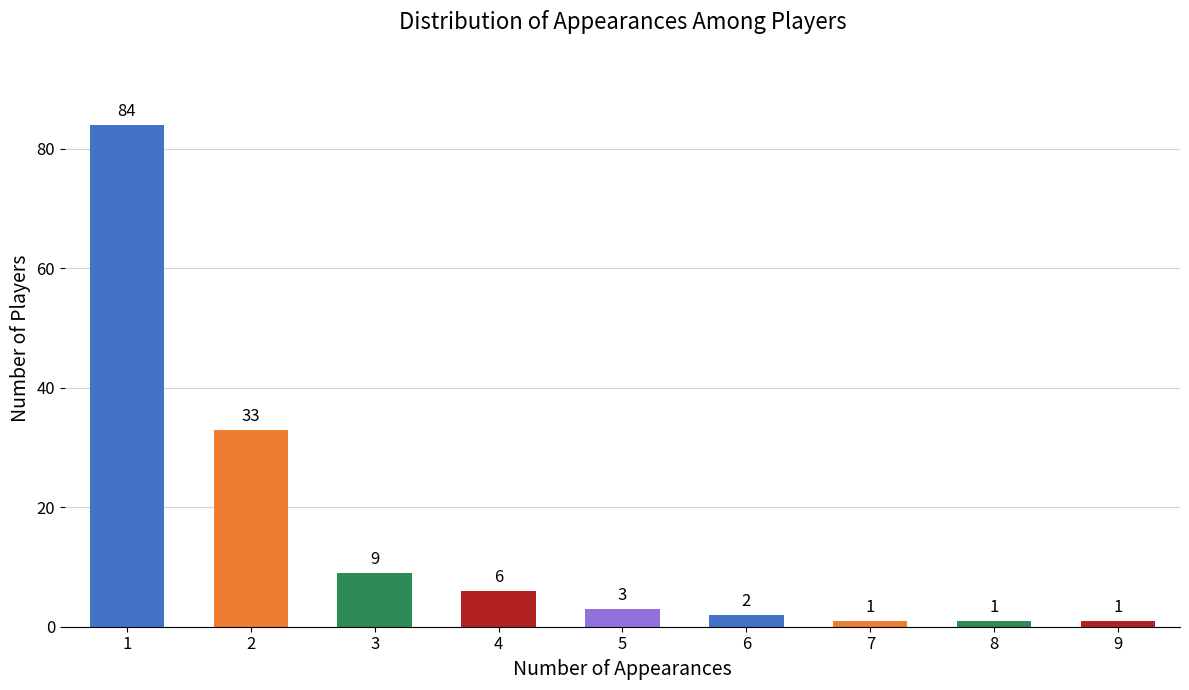

What is the value of the 8th bar from the left?

1